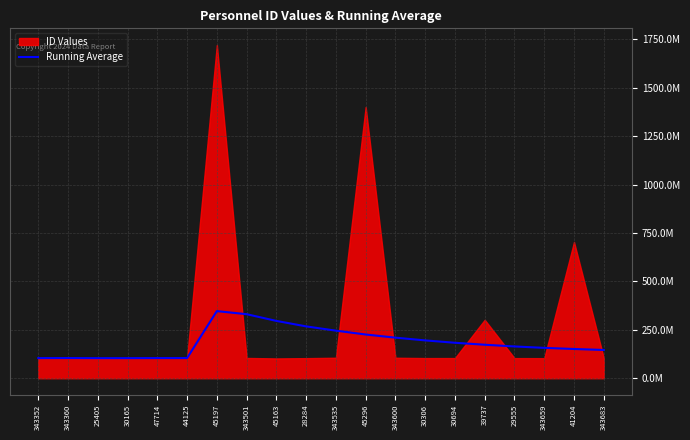

What is the sum of all values?

3715929646